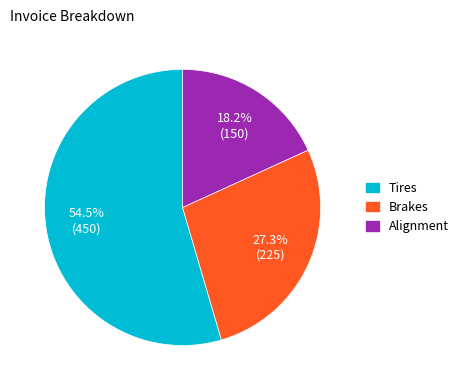

Approximately how many times larger is the value at Tires compared to Alignment?

3.0